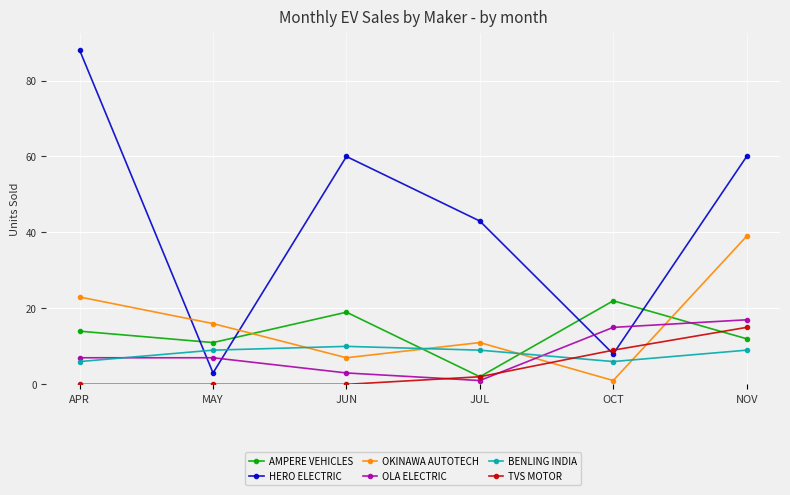

True or false: BENLING INDIA and OKINAWA AUTOTECH intersect in this chart.

True